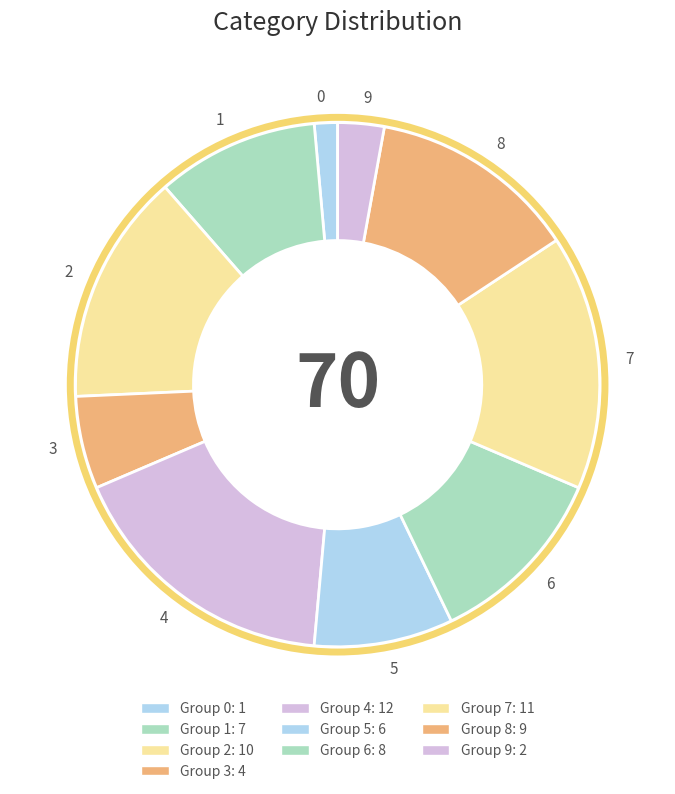

The 0 slice represents 1% of the pie. True or false?

True